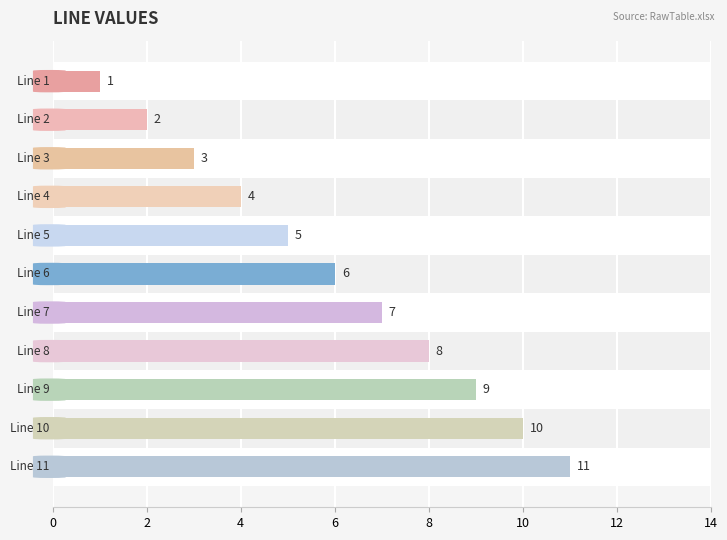

What is the average value?

6